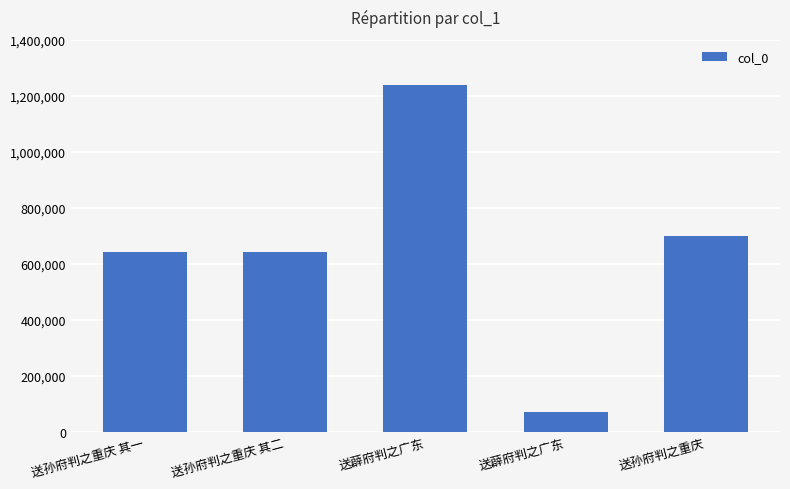

How many series are shown in this chart?

1